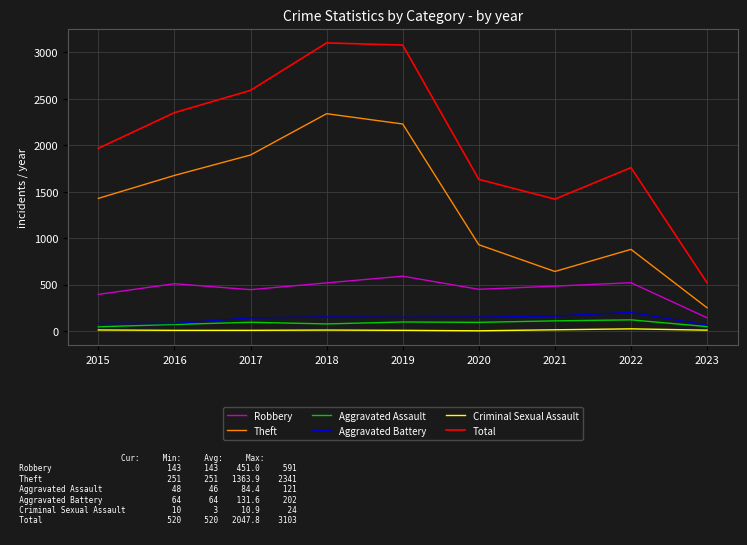

What is the maximum value for Robbery?

591